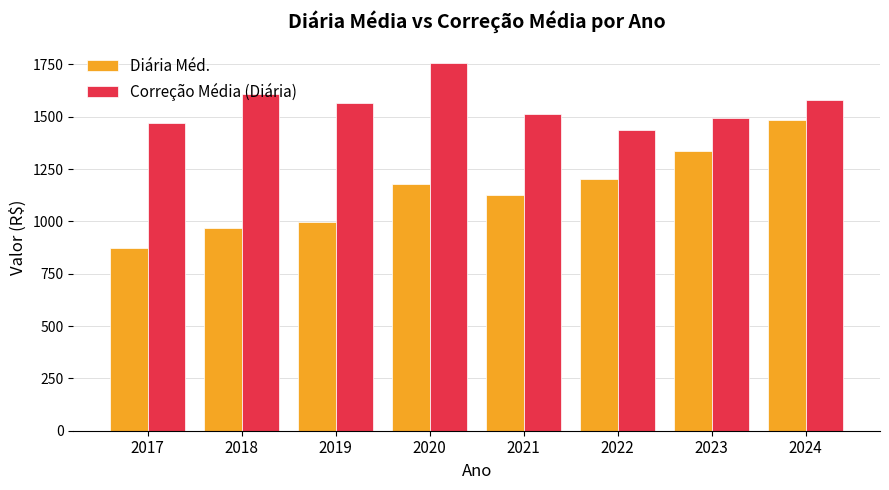

How many data points does each series have?

8